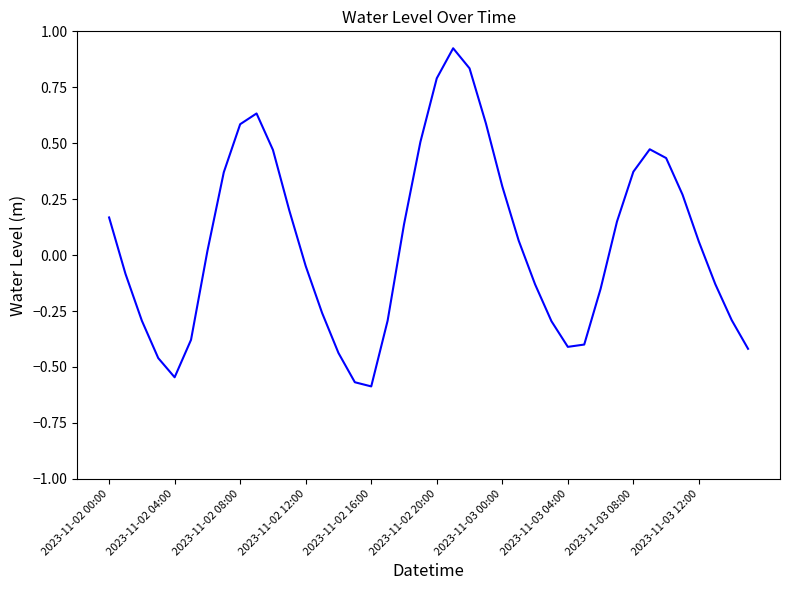

What is the difference between the maximum and minimum values?

1.5